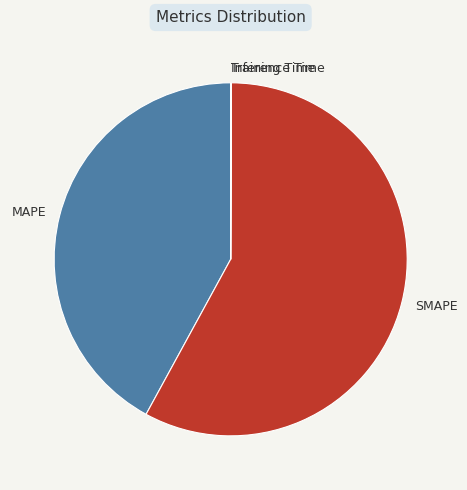

Which slice is the largest?

SMAPE